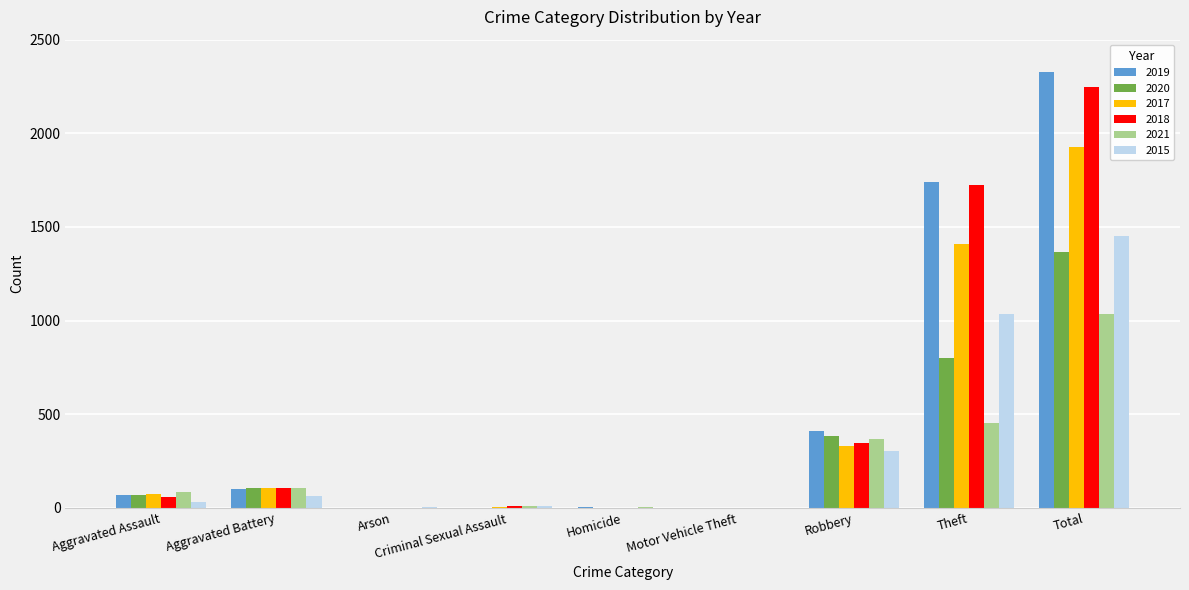

At which label does 2021 reach its peak?

Total